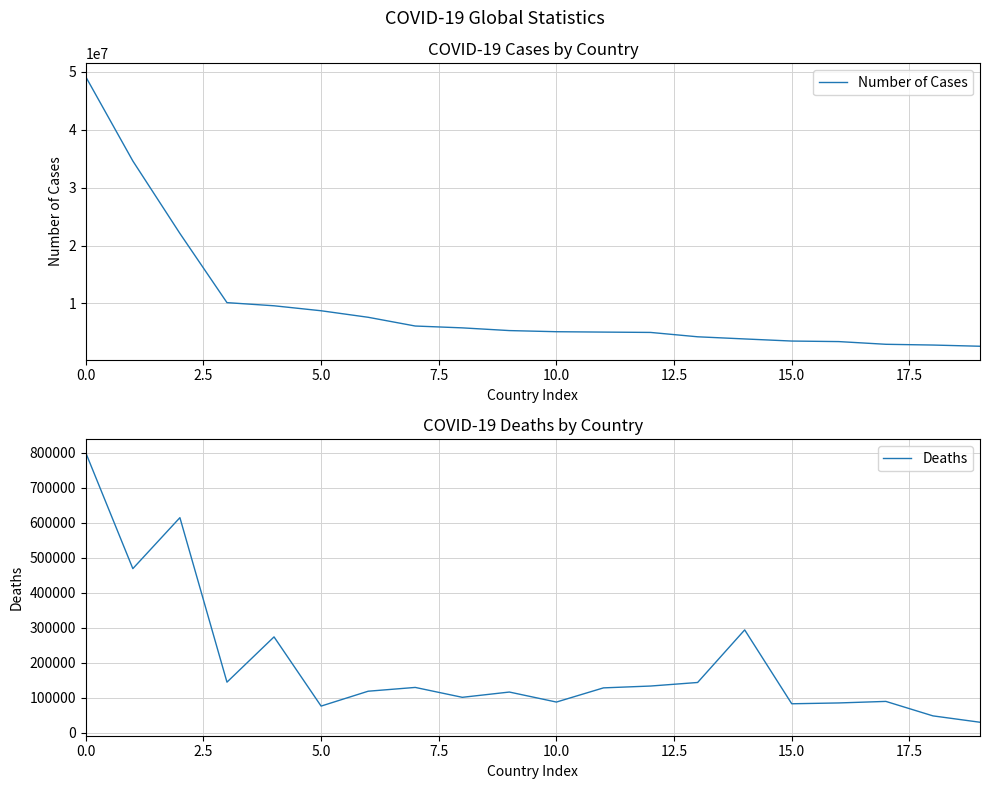

Is this an area chart (filled region under the line)?

No